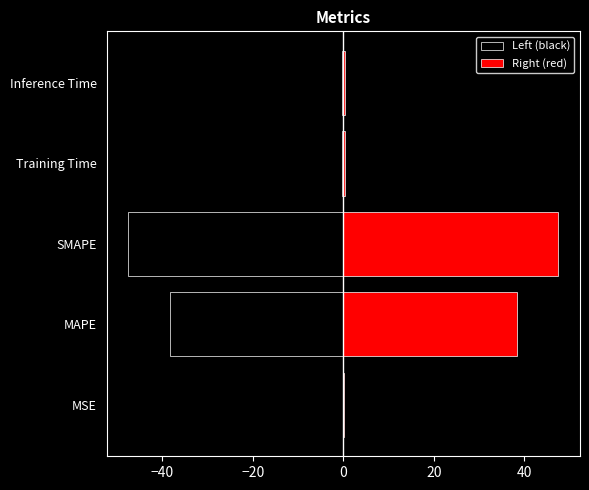

Reading left to right, transcribe all the data shown in this chart.

Left (black): -0.0	-38.4	-47.5	-0.4	-0.4
Right (red): 0.0	38.4	47.5	0.4	0.4